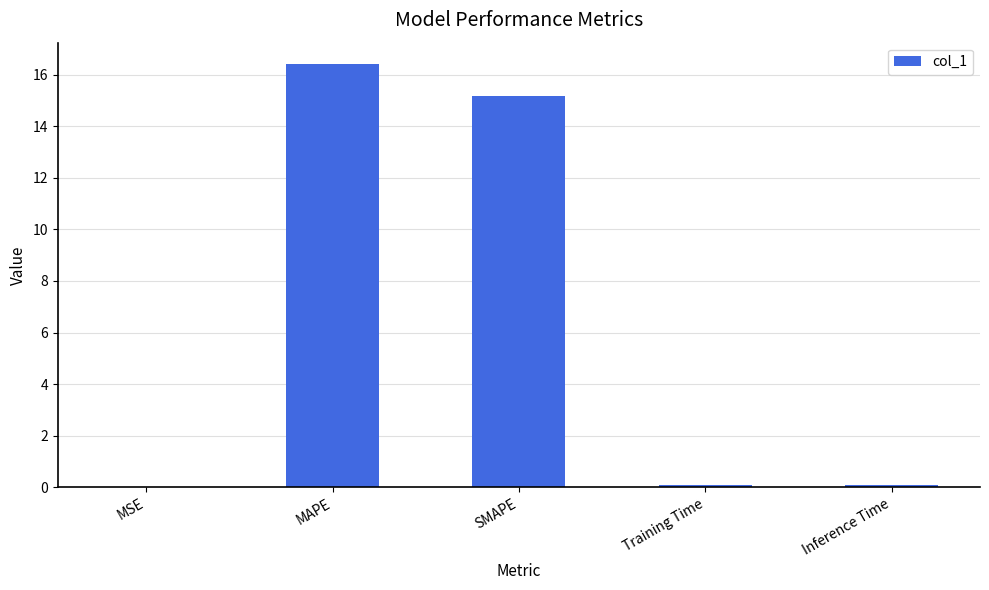

What is the sum of all values?

31.8